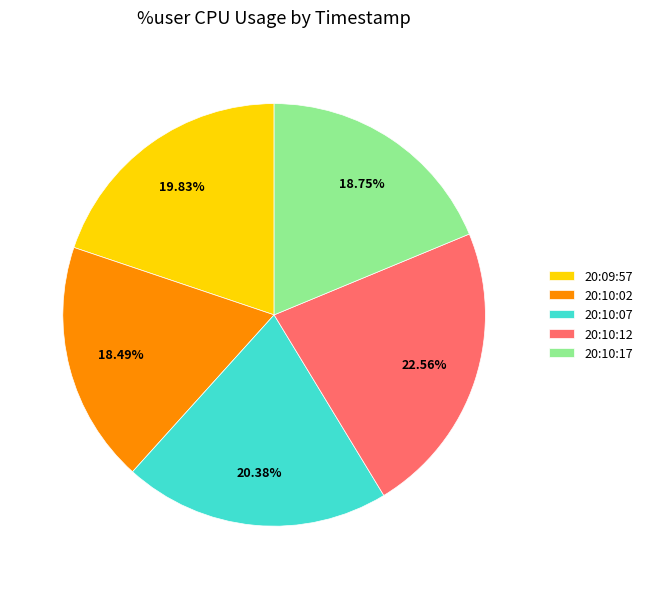

To the nearest percent, what portion does 20:10:12 represent?

23%